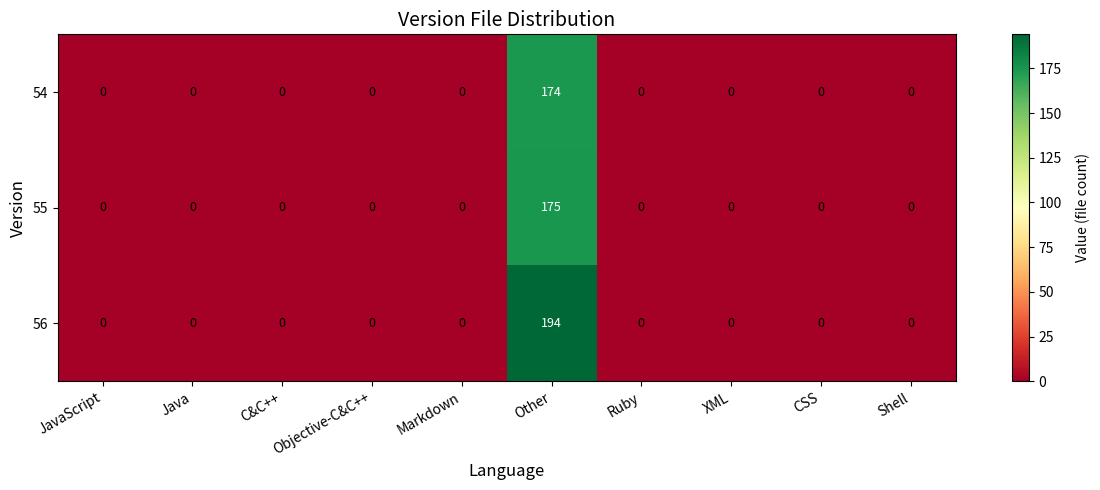

List the series in order of their peak value, highest first.

56, 55, 54